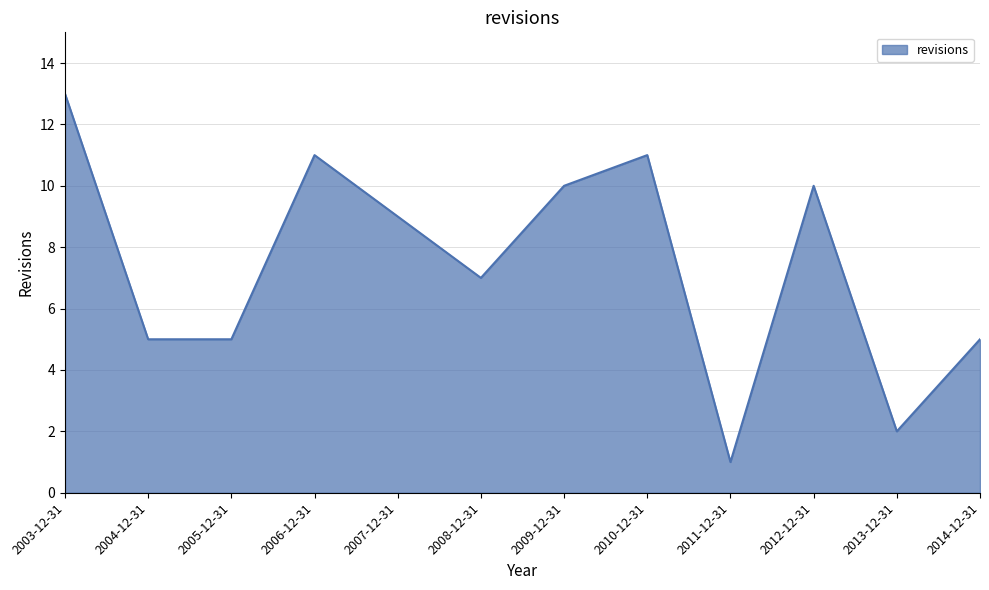

What is the greatest value displayed?

13